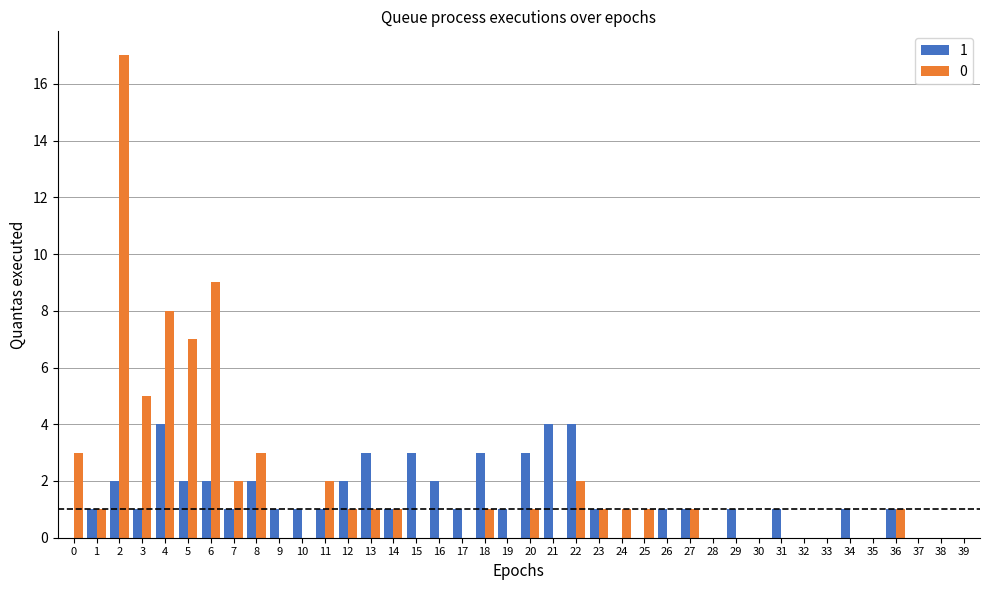

True or false: 1 has a value of 1 at 13.

False